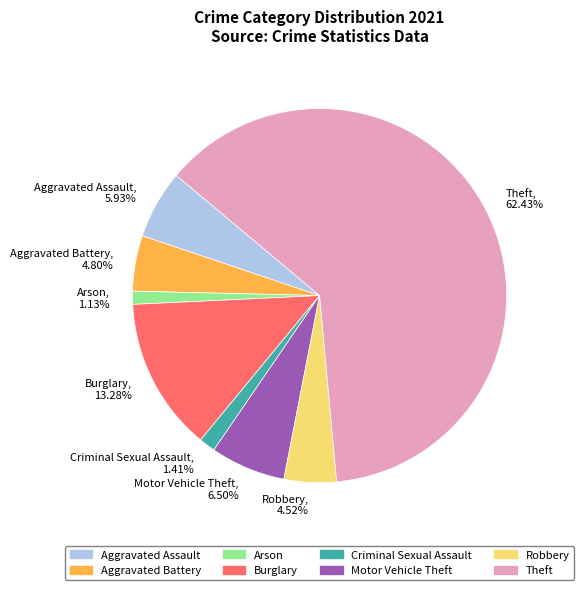

Does any single category account for the majority?

Yes